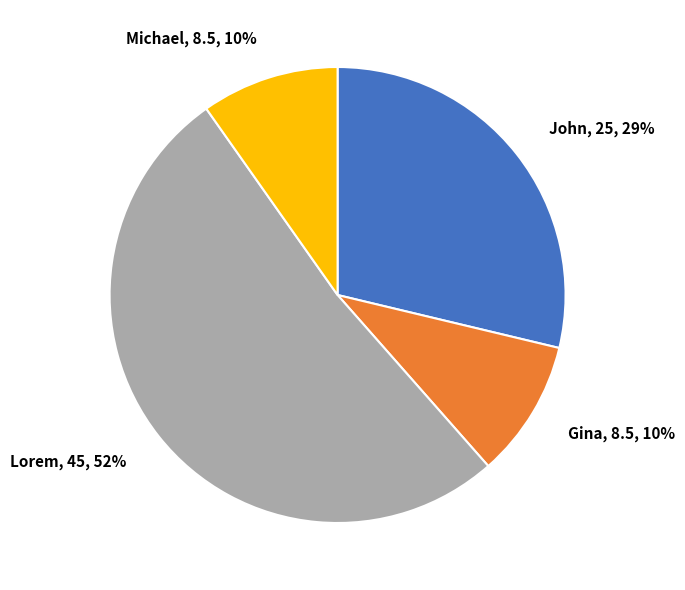

To the nearest percent, what portion does Michael represent?

10%